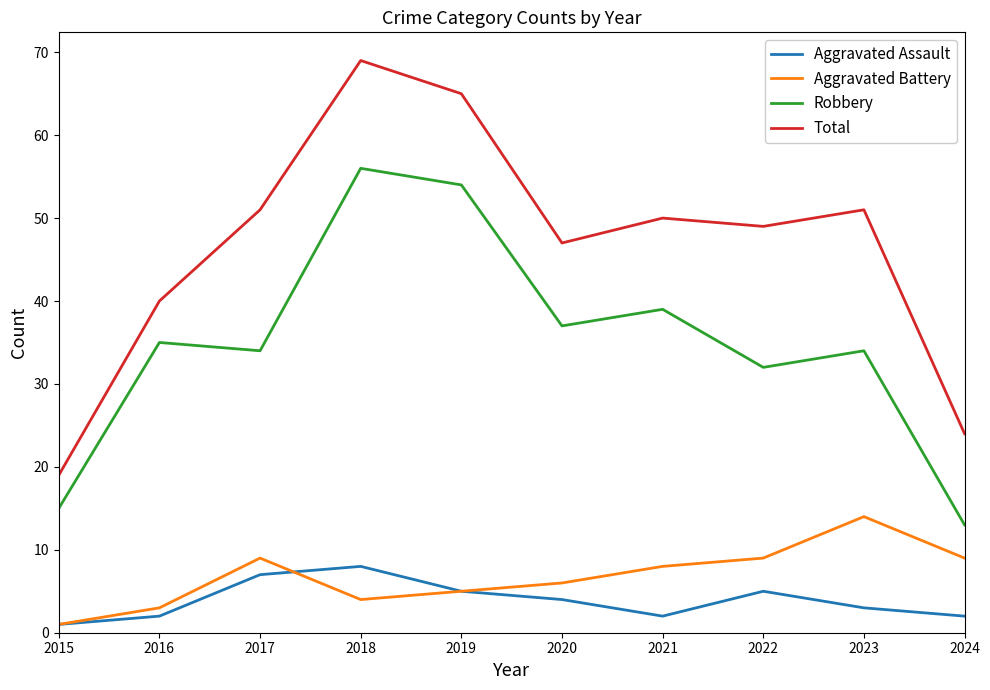

What are all the series names shown in the legend?

Aggravated Assault, Aggravated Battery, Robbery, Total